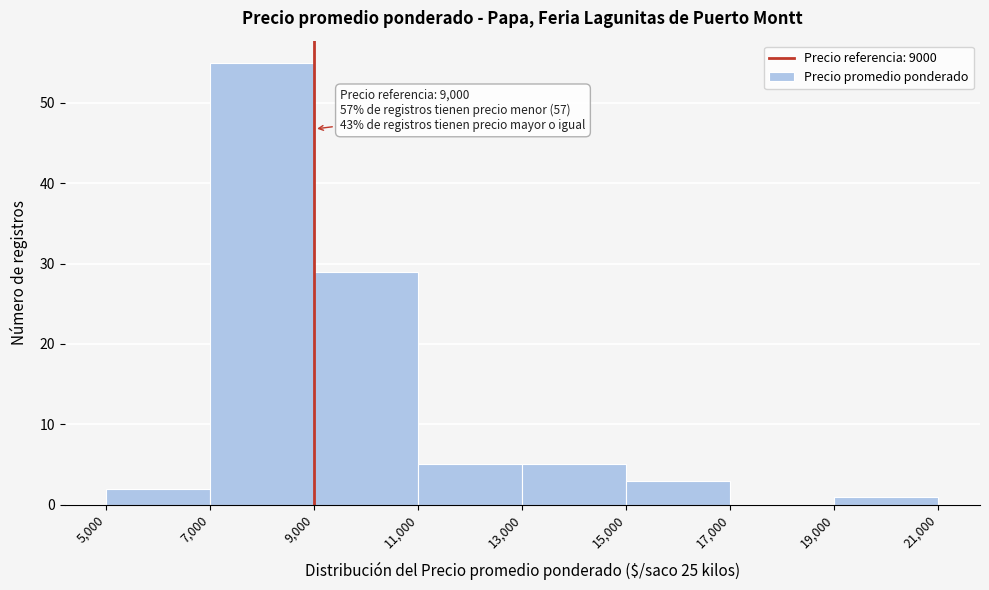

Over which range of the x-axis is the bar tallest?

7,000 to 9,000